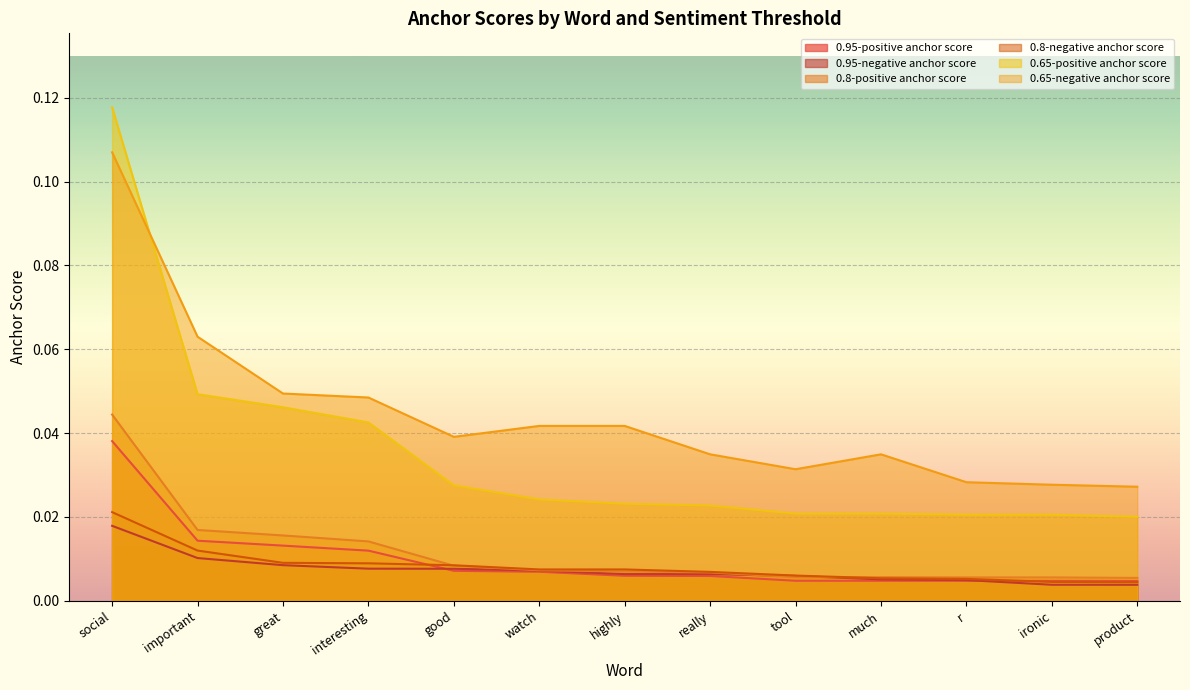

What is the sum of all 0.95-negative anchor score values?

0.1